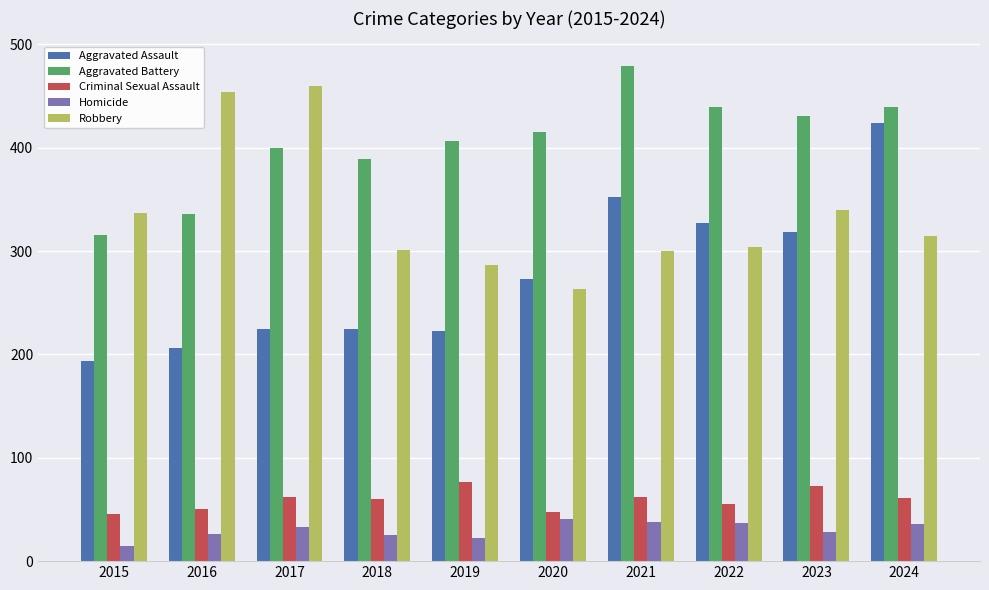

Between 2016 and 2020, which series saw the biggest shift?

Robbery